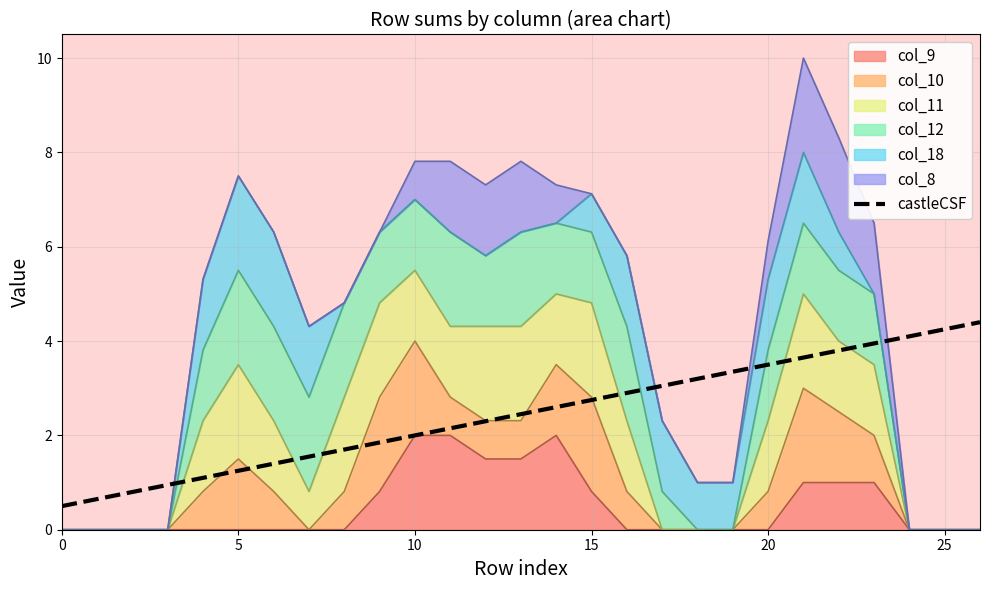

What is the minimum value shown in the chart?

0.5